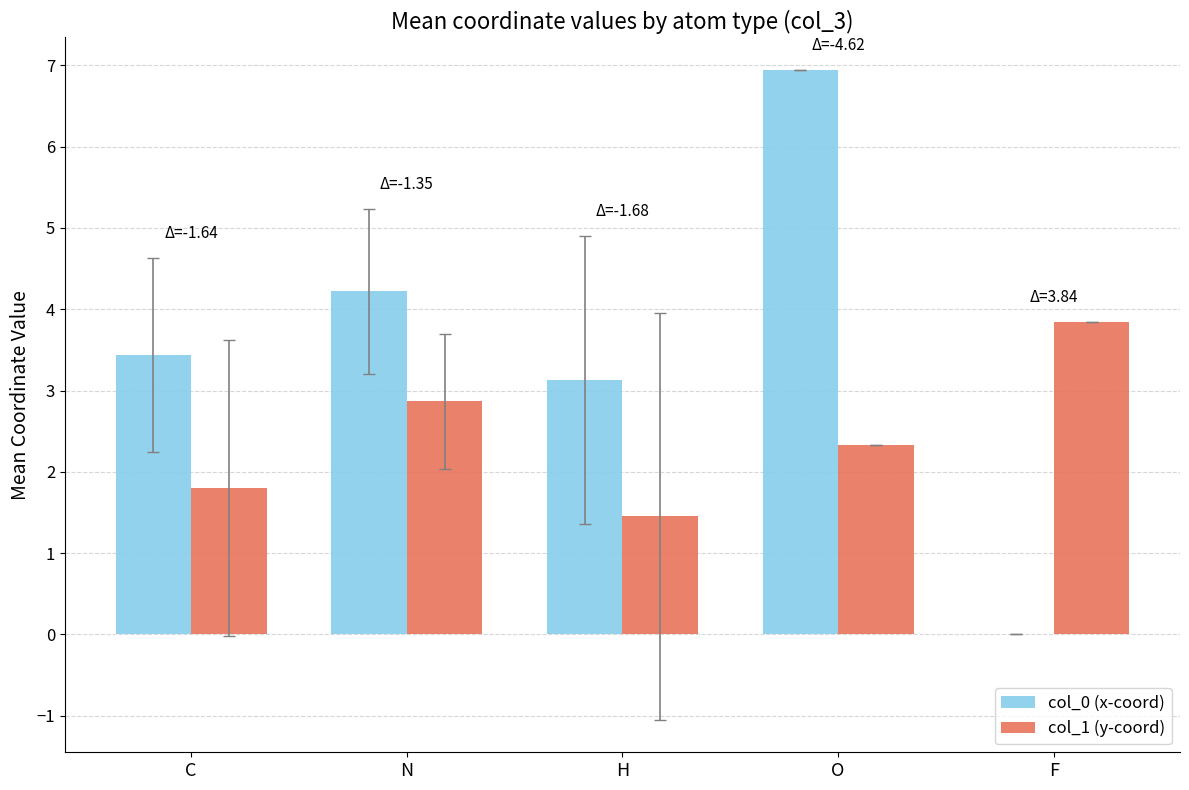

Is it true that col_0 (x-coord) equals 3.4 at C?

True